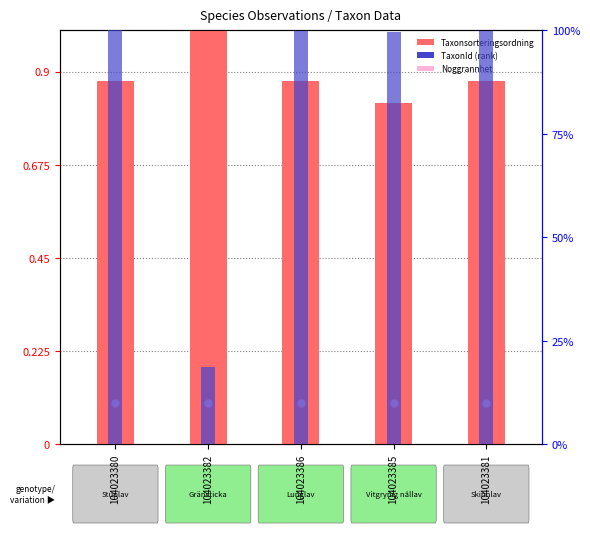

What are all the series names shown in the legend?

Noggrannhet, Taxonsorteringsordning, TaxonId (rank)